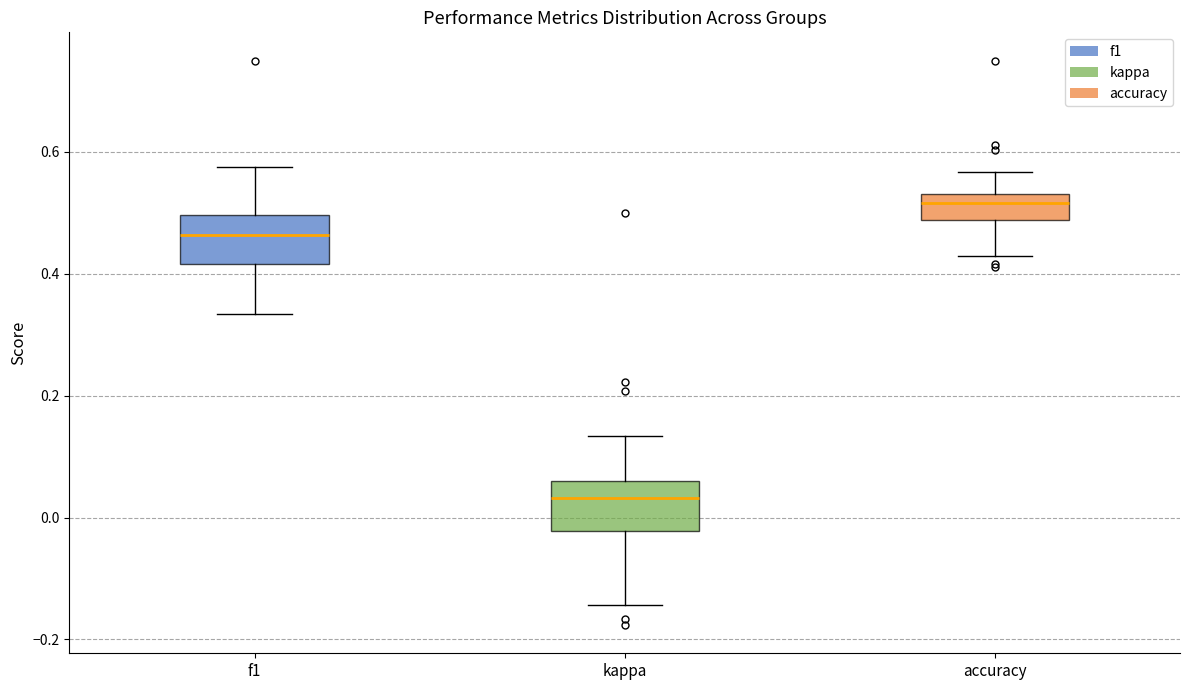

Which box's median line is the highest?

accuracy